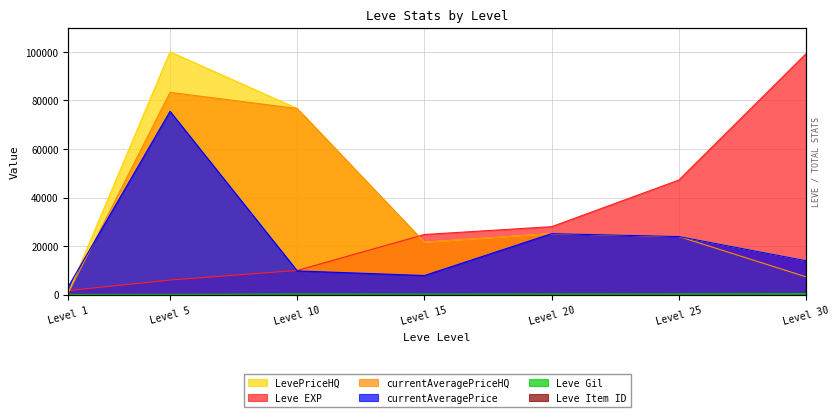

Where do LevePriceHQ and currentAveragePrice first cross each other?

Level 1 and Level 5